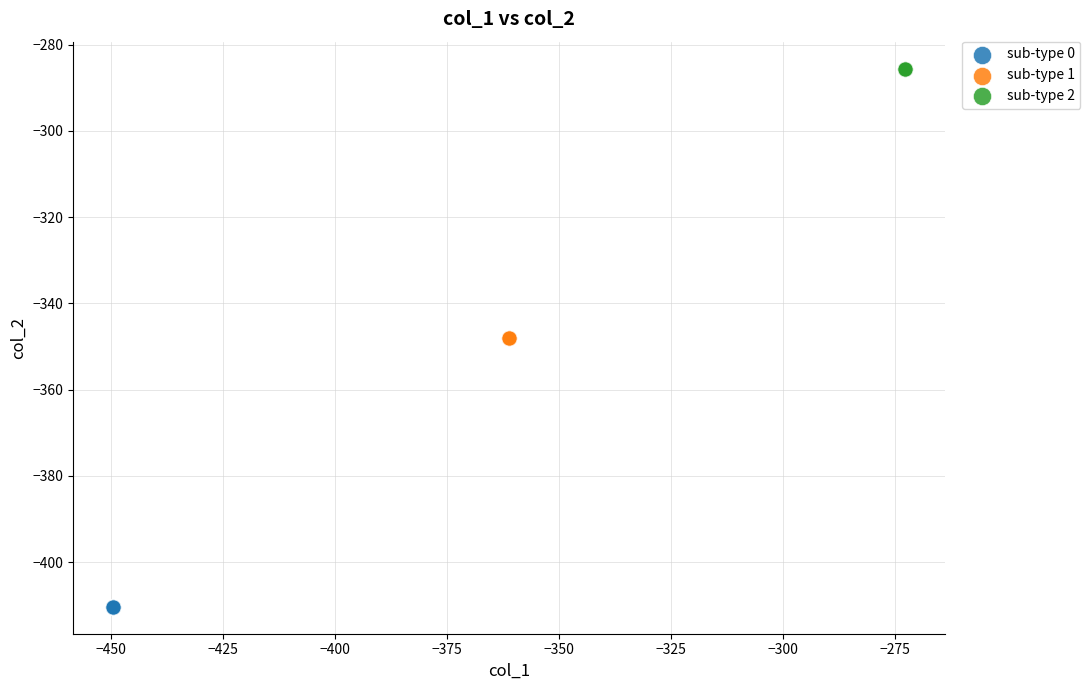

Which series reaches the minimum Y coordinate?

sub-type 0